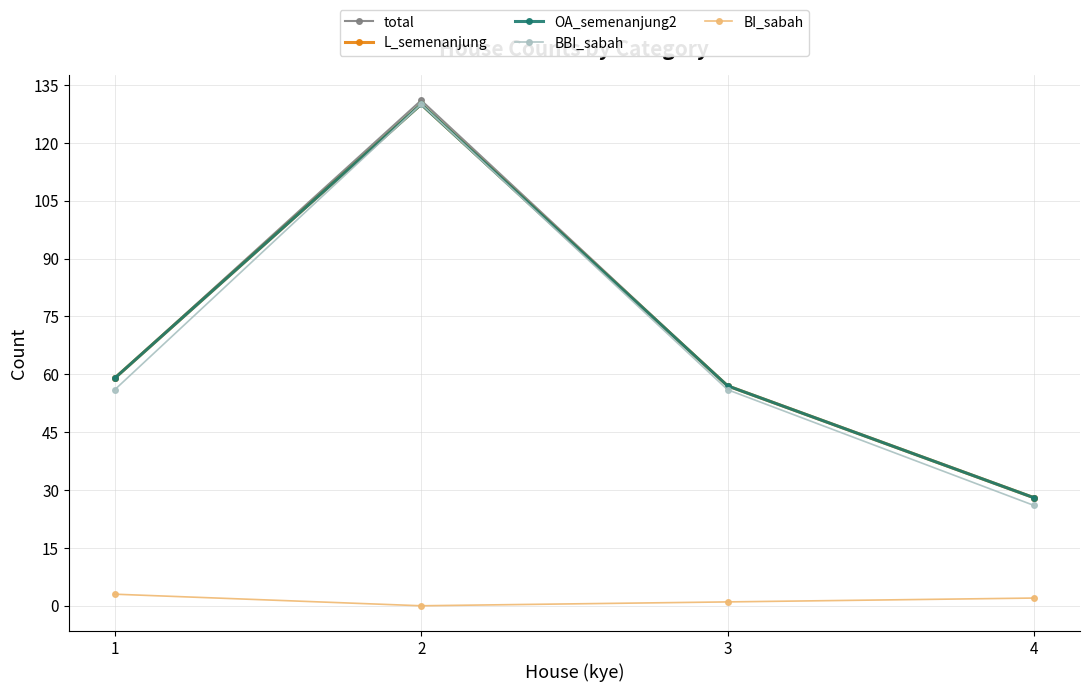

Does the chart have visible grid lines?

Yes